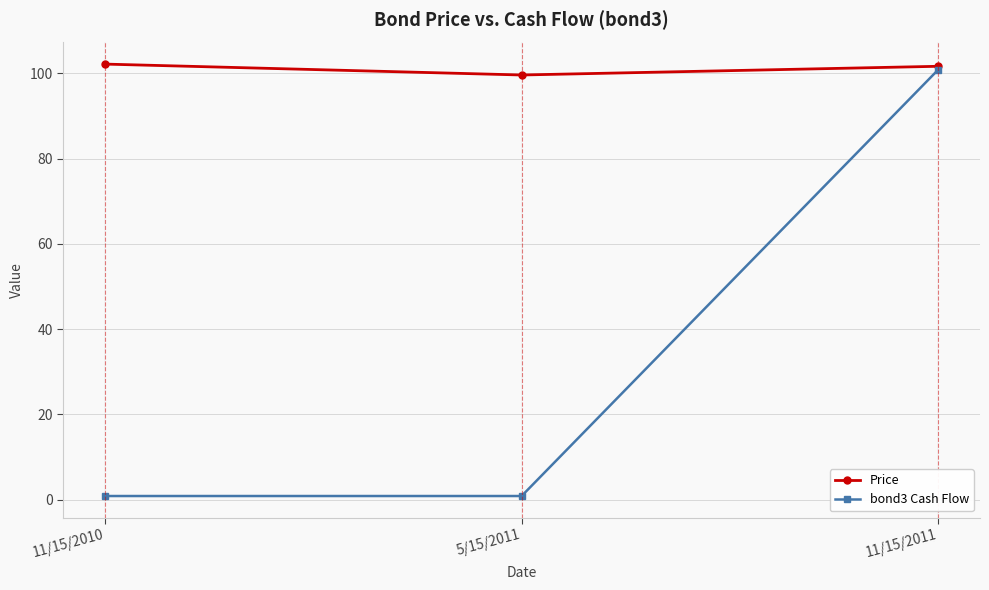

What is the total value across all series at 5/15/2011?

100.5